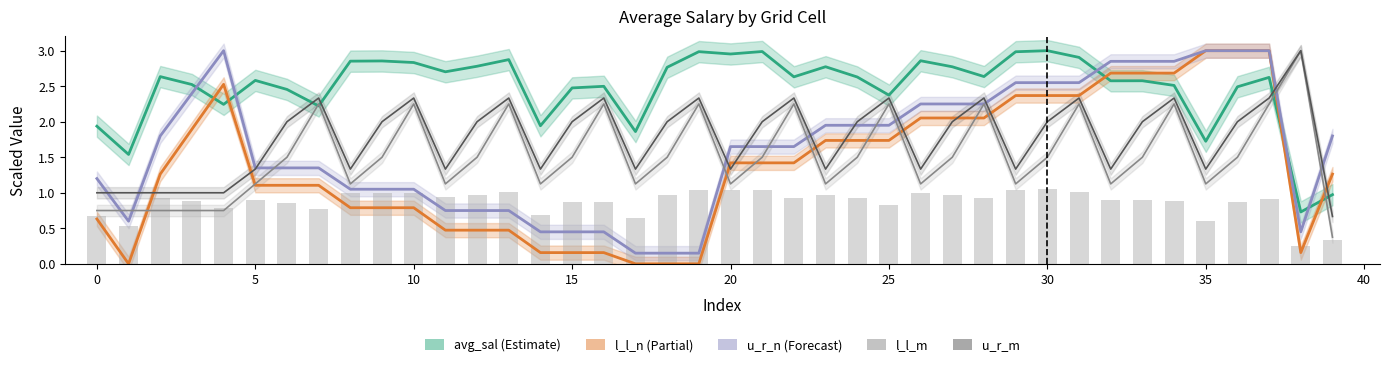

Count the number of categories in the chart.

40